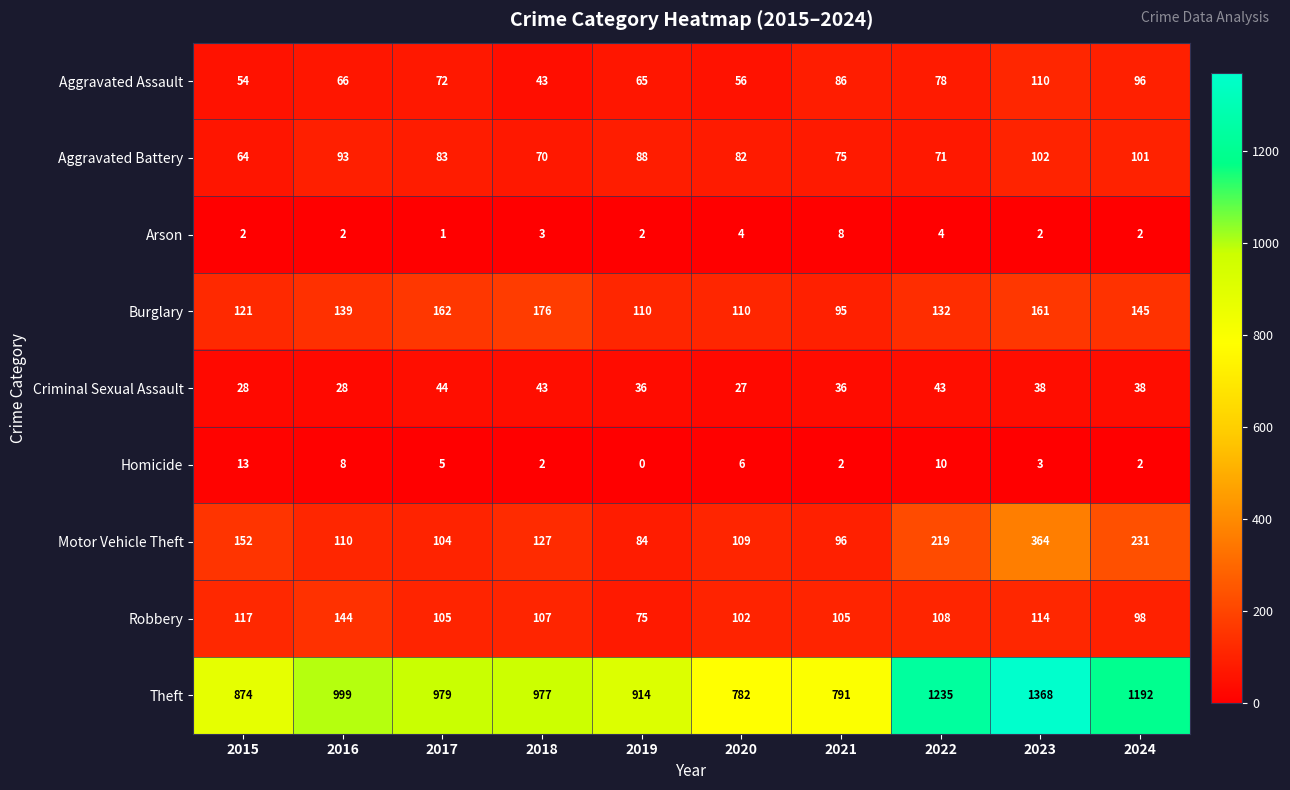

At which label does Theft first exceed 979?

2016